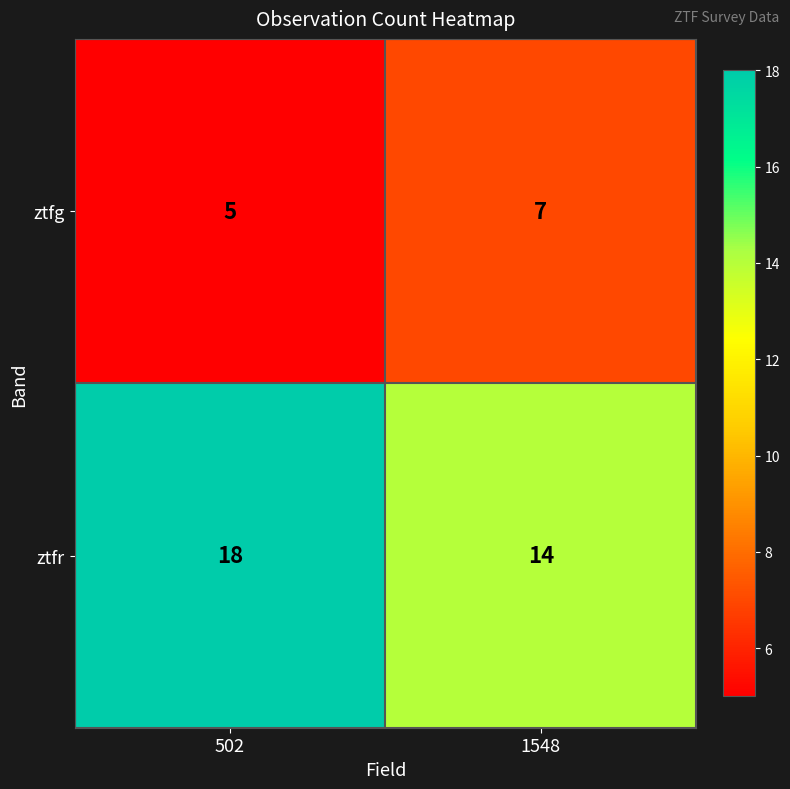

What is the approximate value of ztfg at 502?

5